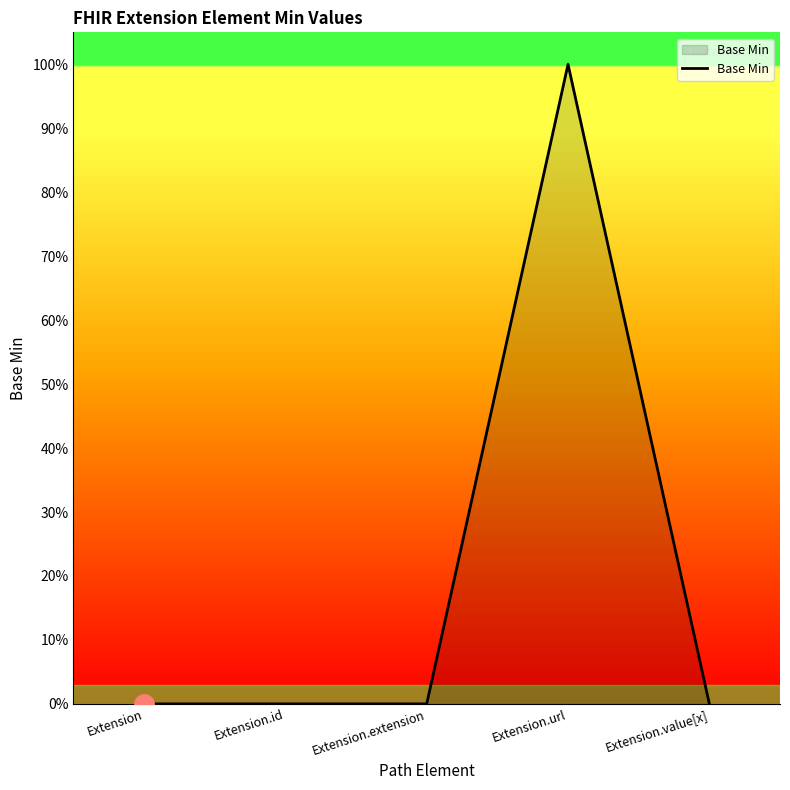

What is the label of the 2nd point from the left?

Extension.id